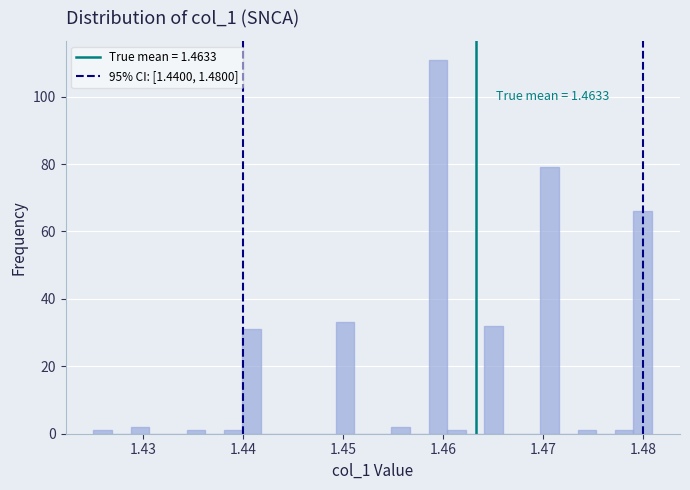

Read against the x-axis, roughly where is the centre of the tallest bar?

1.459